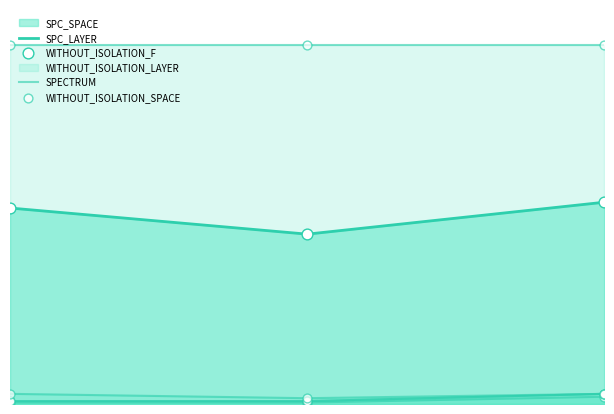

Which series reaches the minimum Y coordinate?

SPC_LAYER